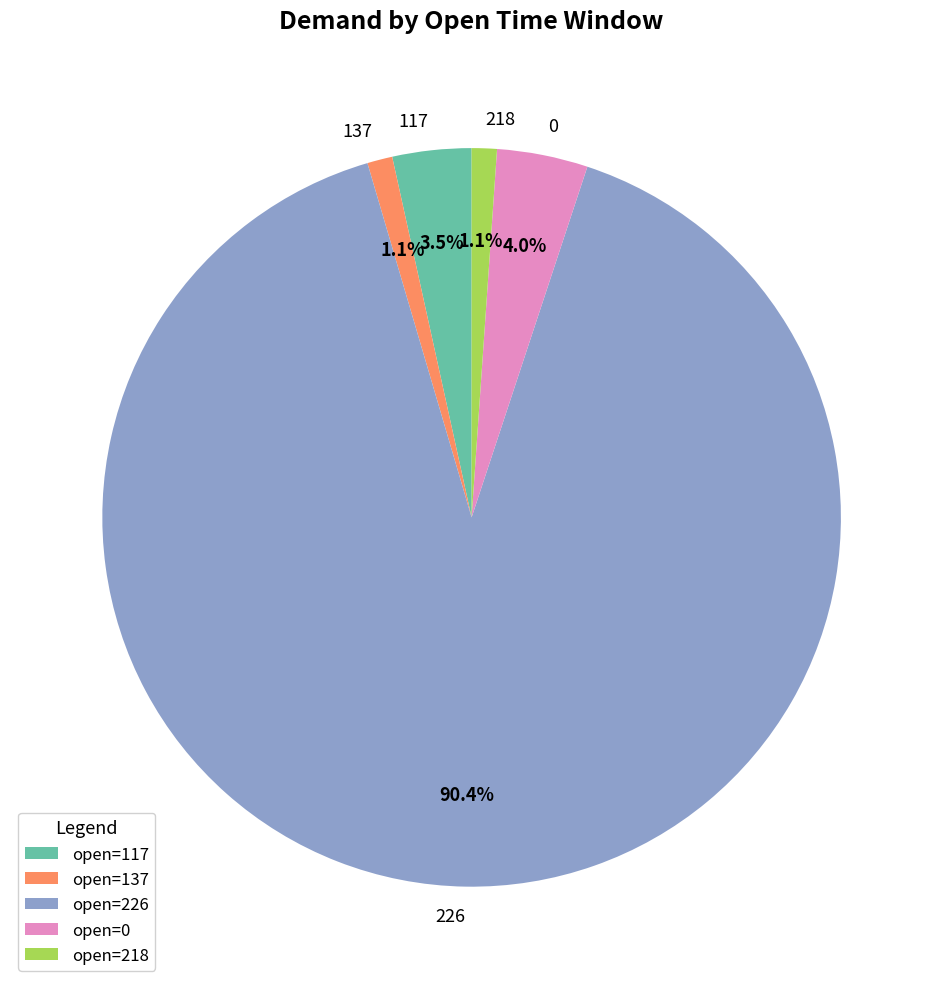

How many segments does this pie chart have?

5